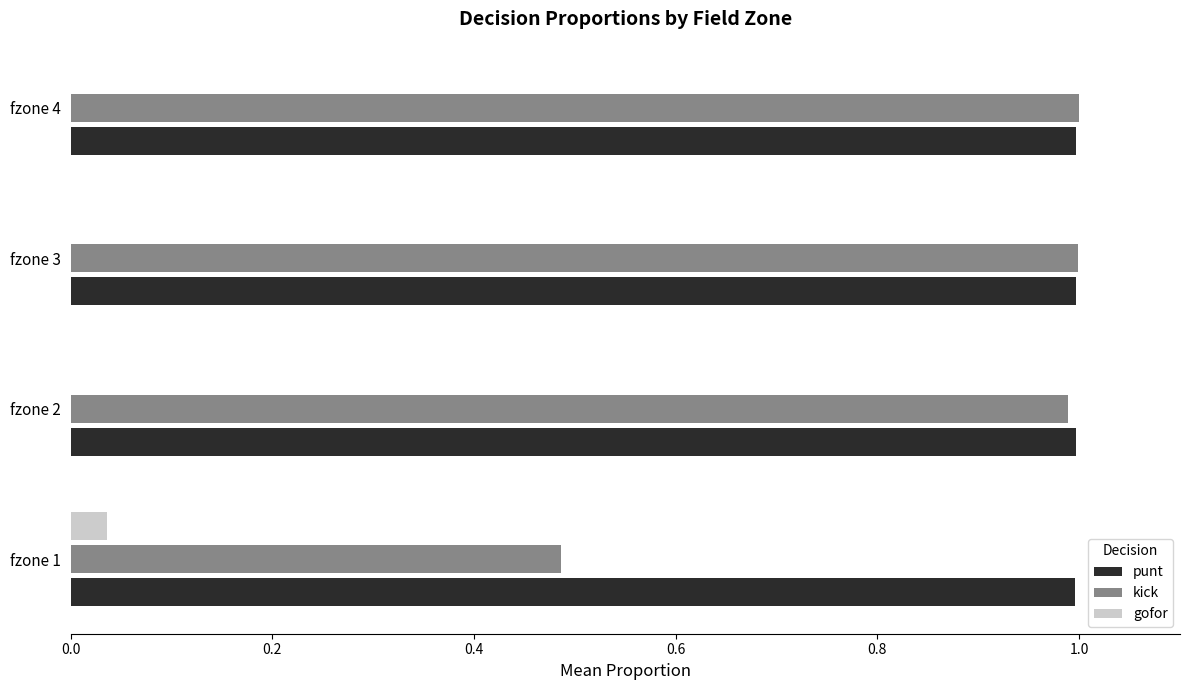

Which series has the largest total across all categories?

punt